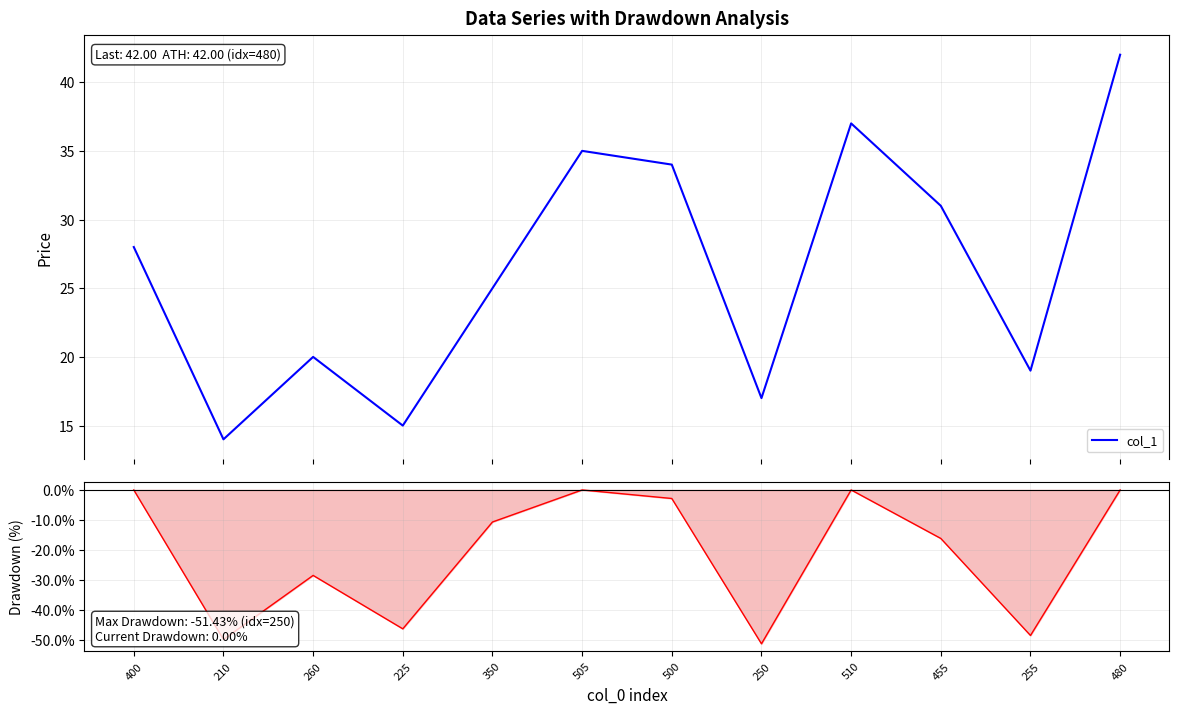

What is the difference between the Drawdown values at 255 and 455?

32.4